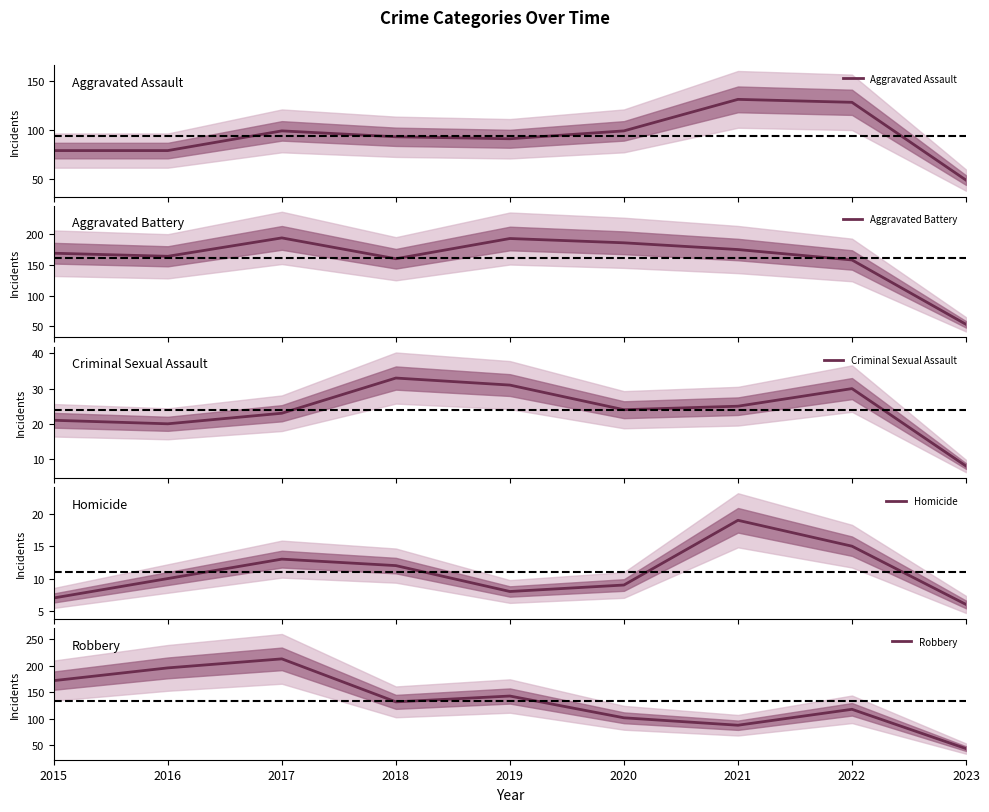

Rank the series by their maximum value, from highest to lowest.

Robbery, Aggravated Battery, Aggravated Assault, Criminal Sexual Assault, Homicide